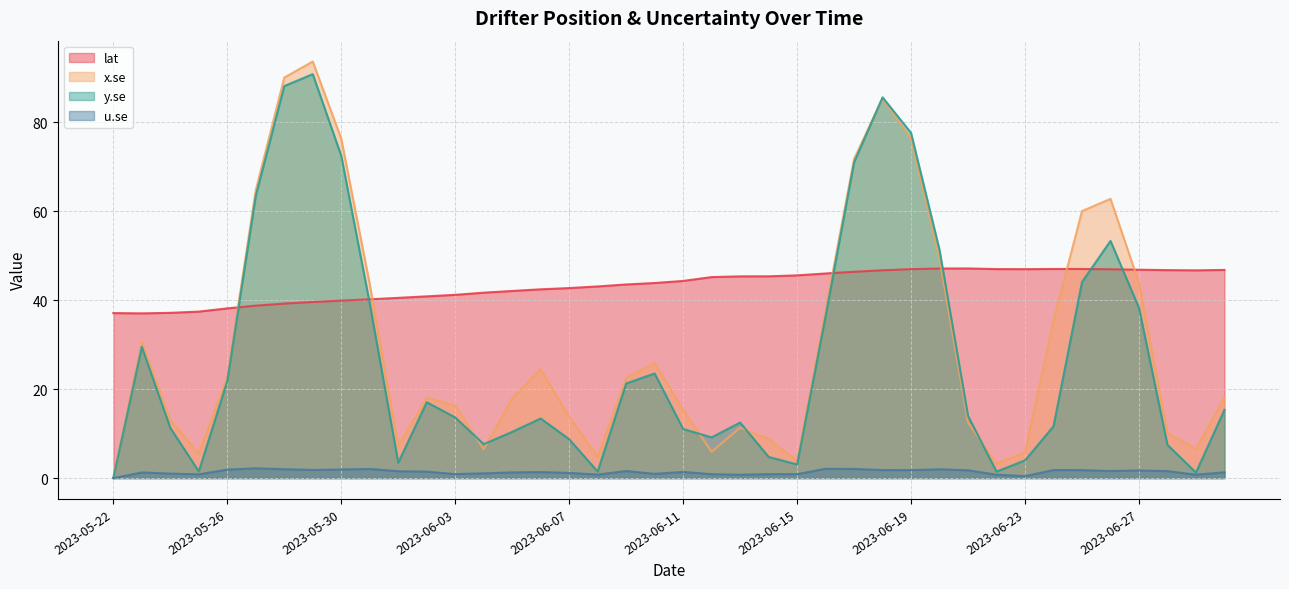

What is the sum of the x.se values at 2023-06-16 and 2023-06-27?

81.6